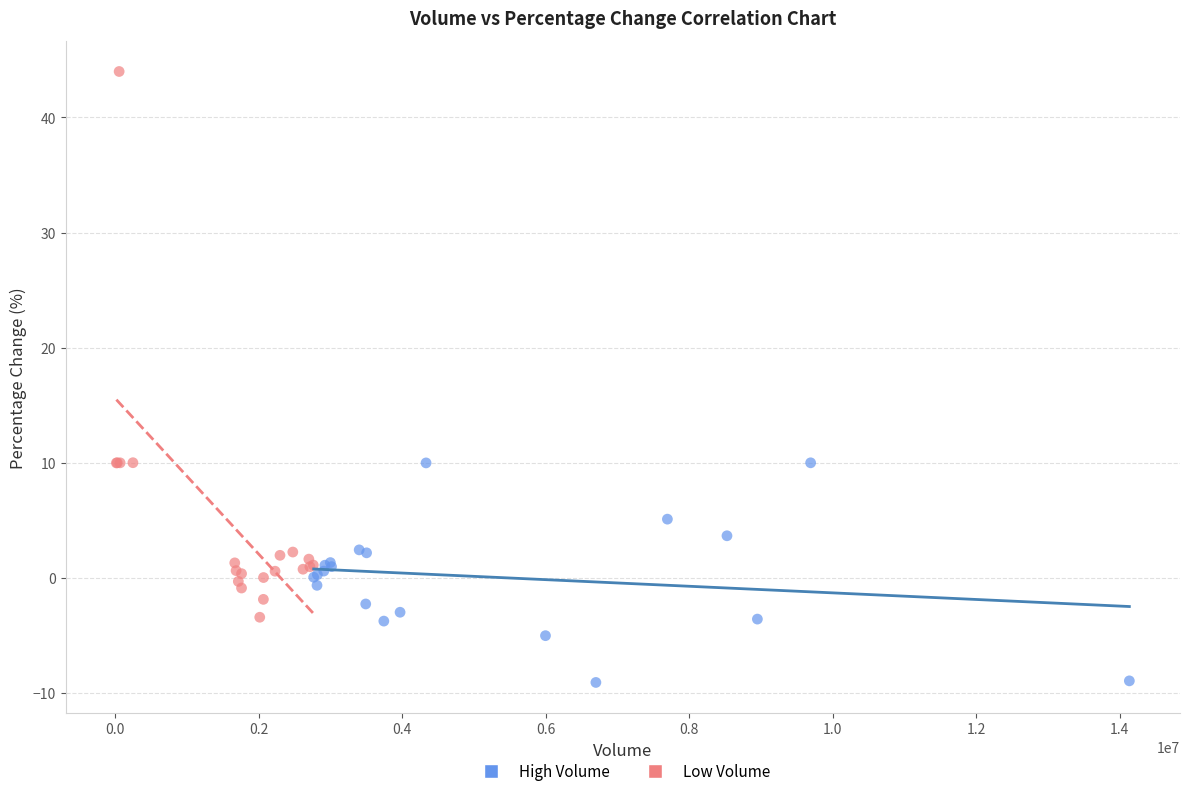

Which series has the widest spread of Y values?

Low Volume